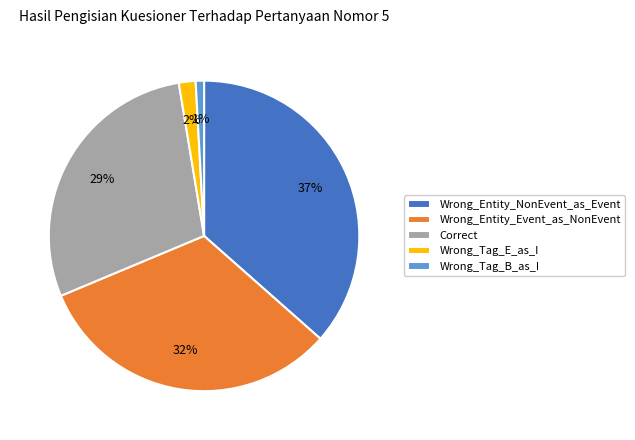

Is there any slice that represents more than half of the pie?

No